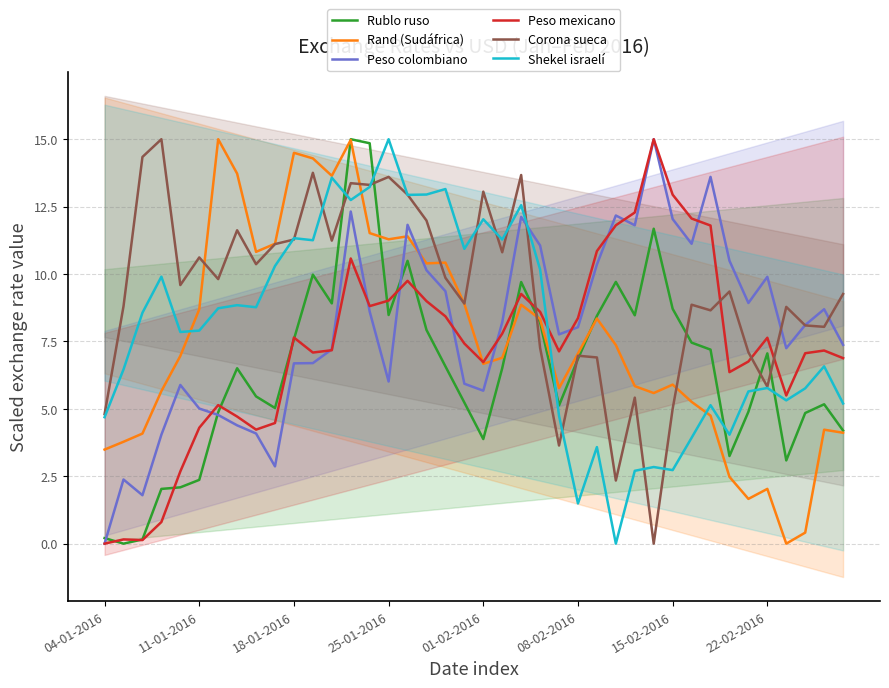

The value of Rublo ruso at 28 is 8.5. True or false?

True